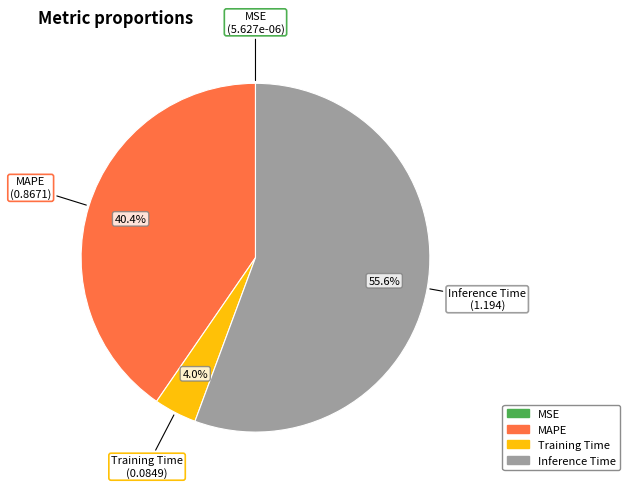

Is there any slice that represents more than half of the pie?

Yes